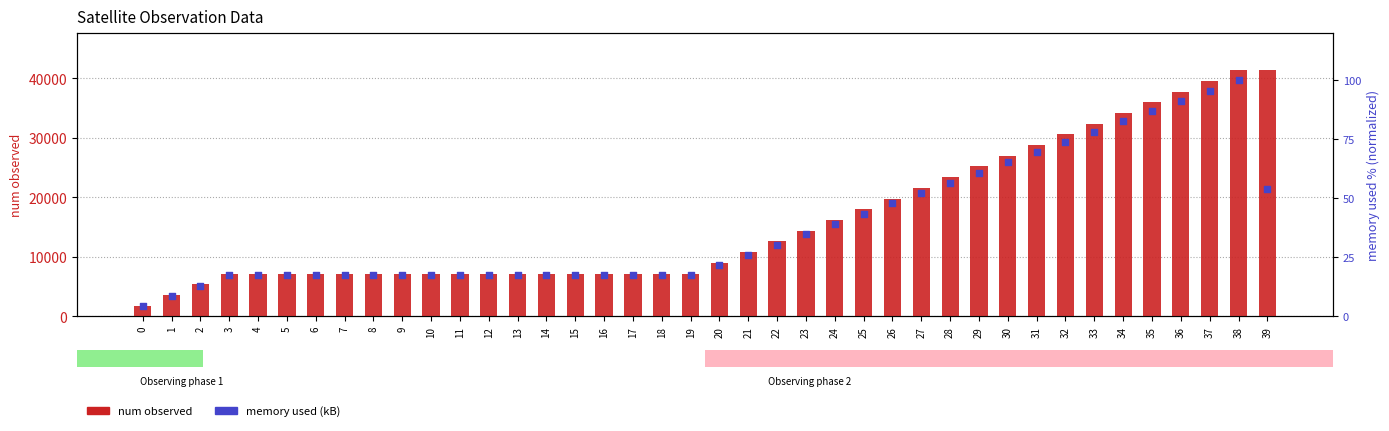

What are all the series names shown in the legend?

num observed, memory used (kB)